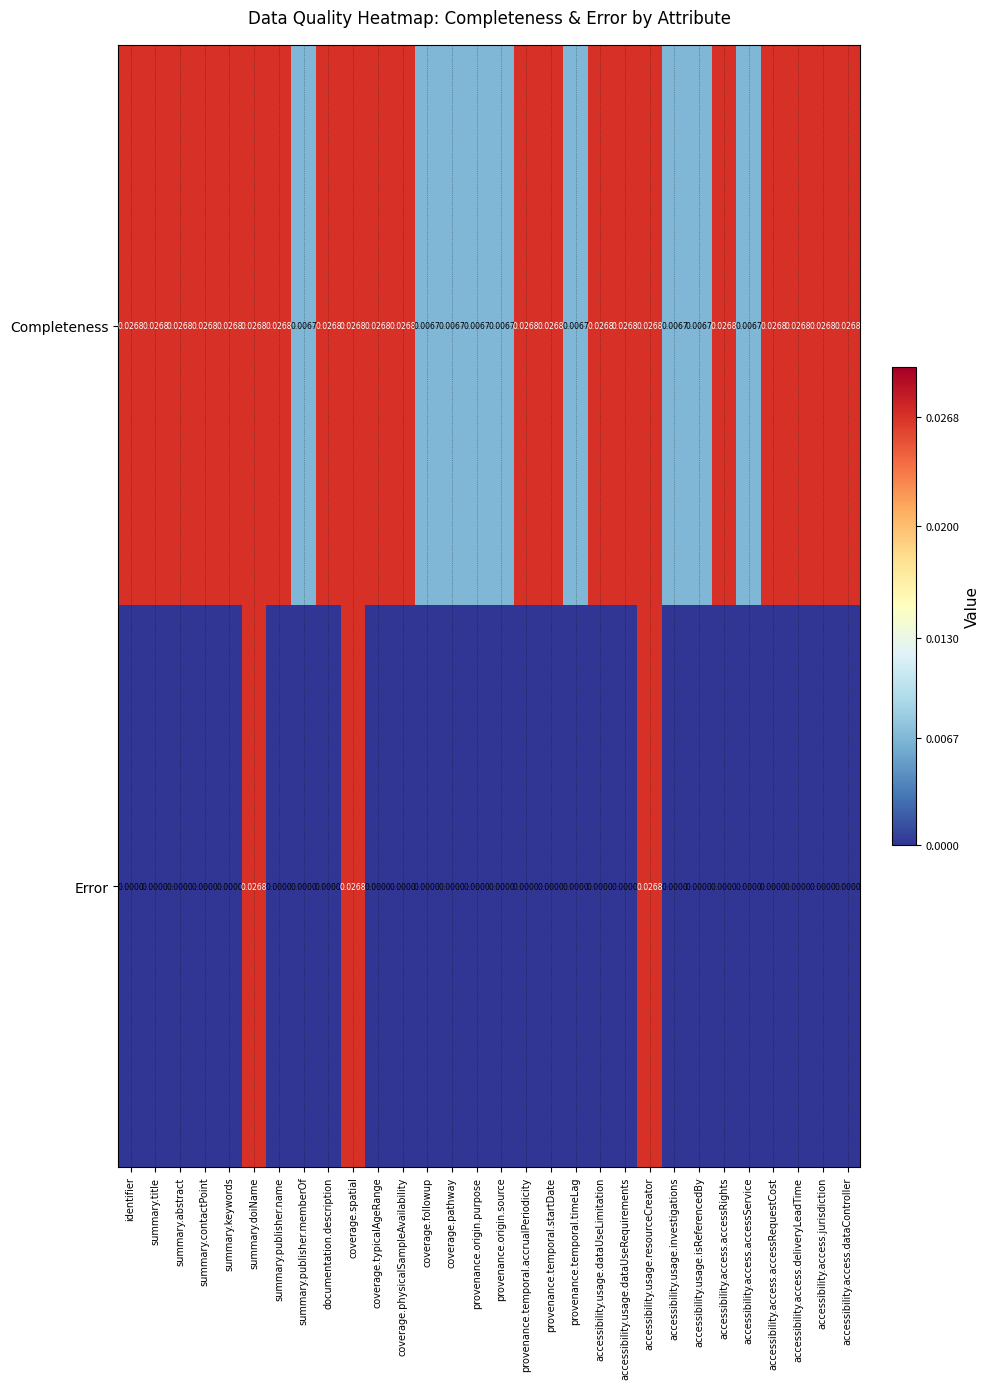

At provenance.origin.source, list the series in order from largest to smallest.

Completeness, Error